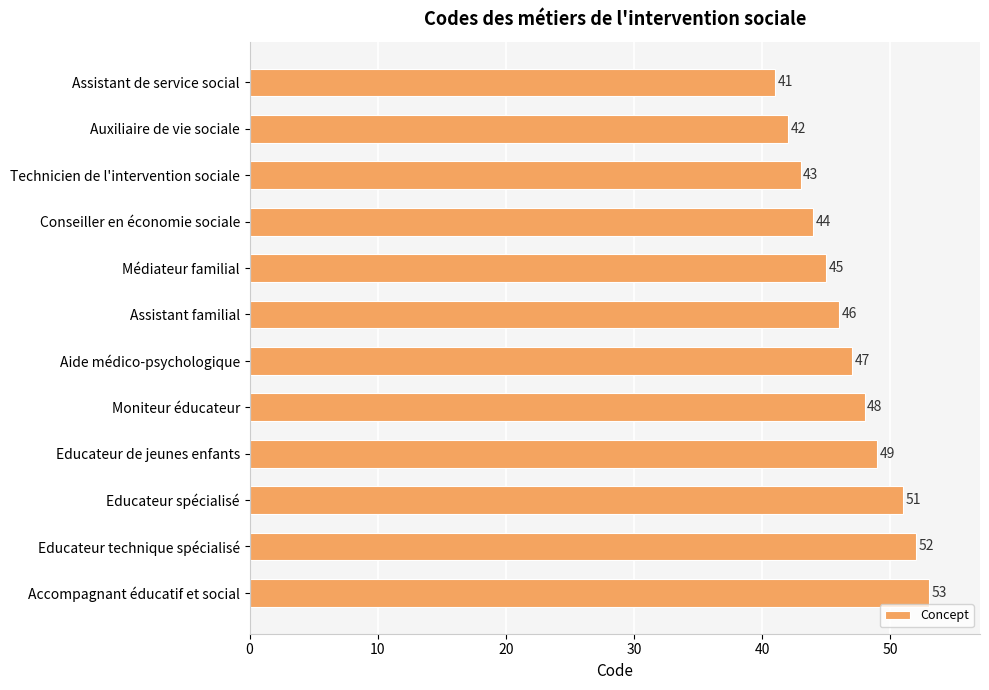

What is the label of the 11th bar from the bottom?

Auxiliaire de vie sociale